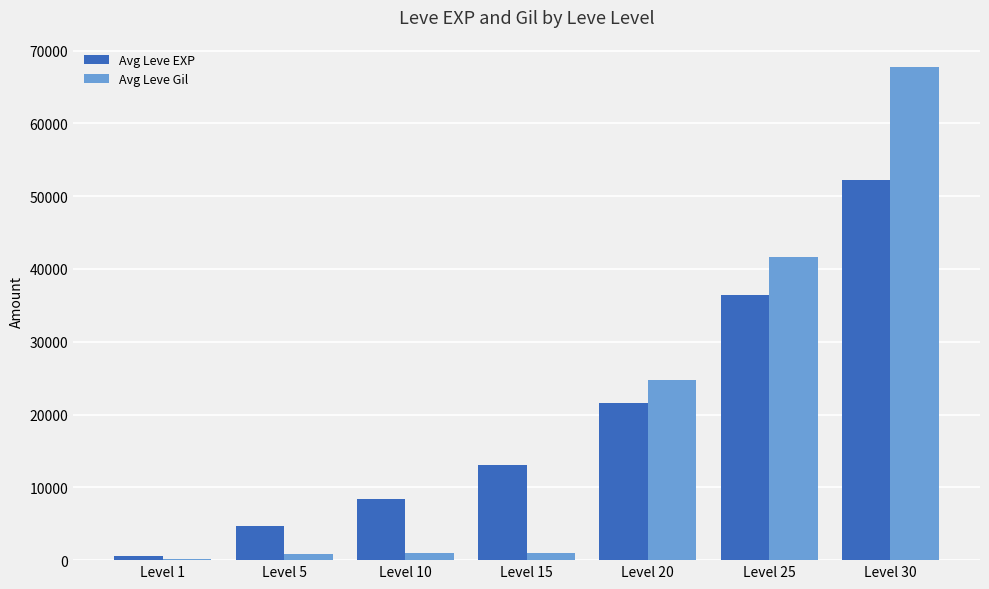

Does the chart contain stacked bars?

No